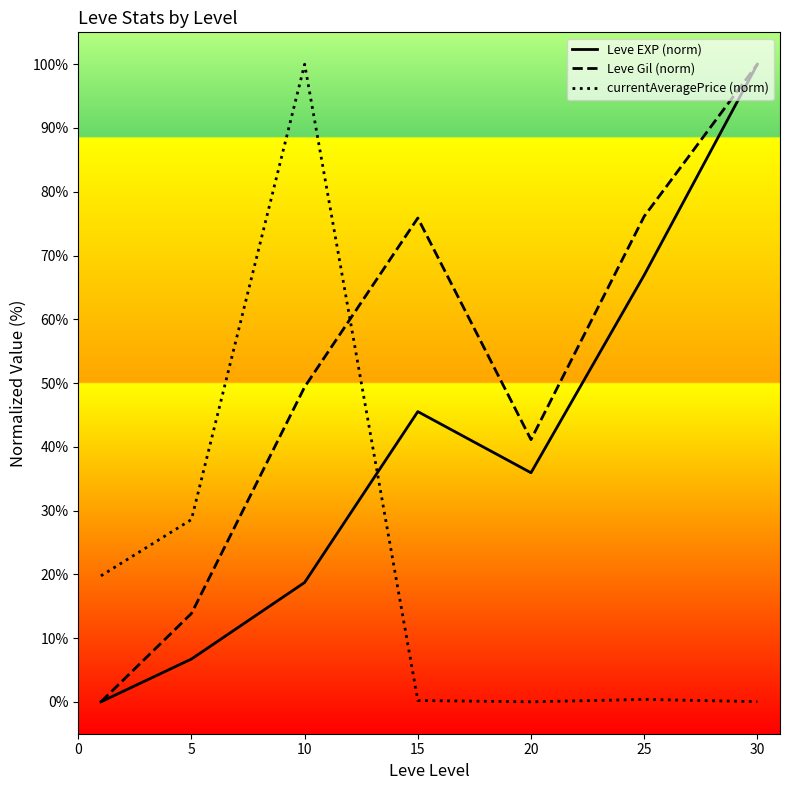

After their last crossing, which series has the higher values: Leve Gil (norm) or currentAveragePrice (norm)?

Leve Gil (norm)